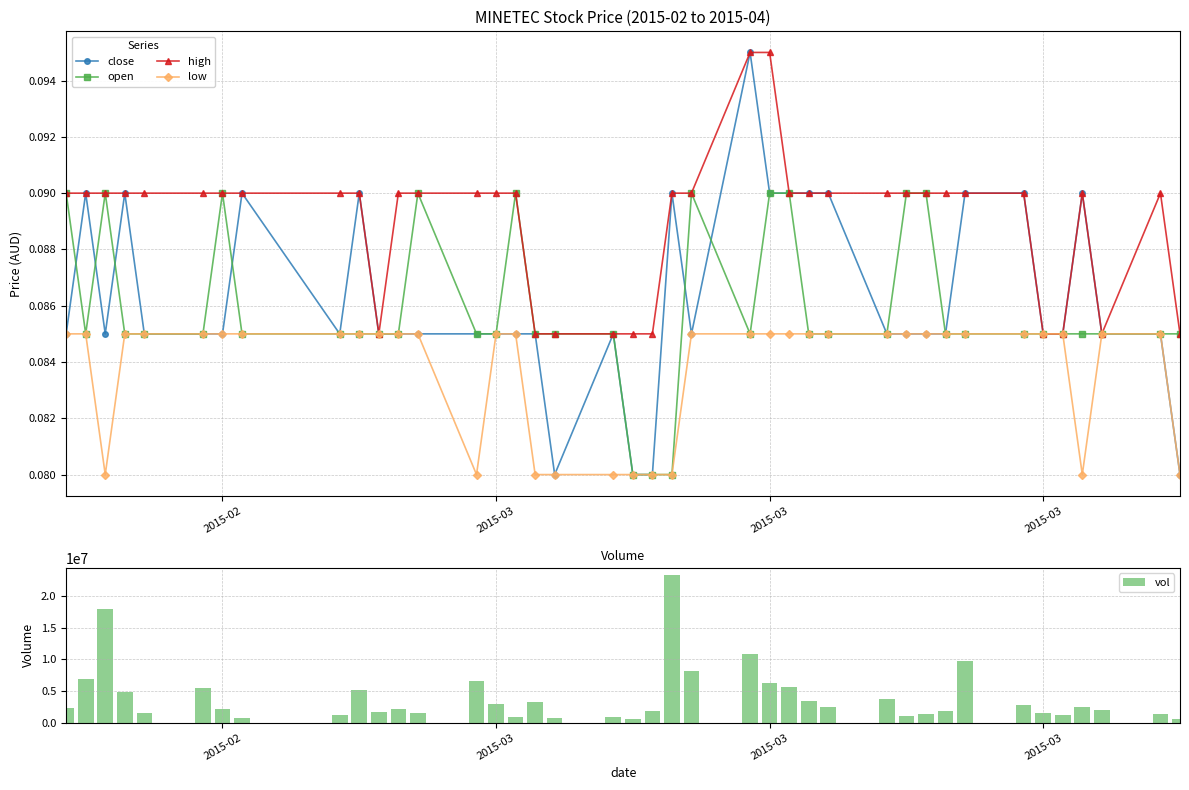

What is the smallest value displayed?

0.1